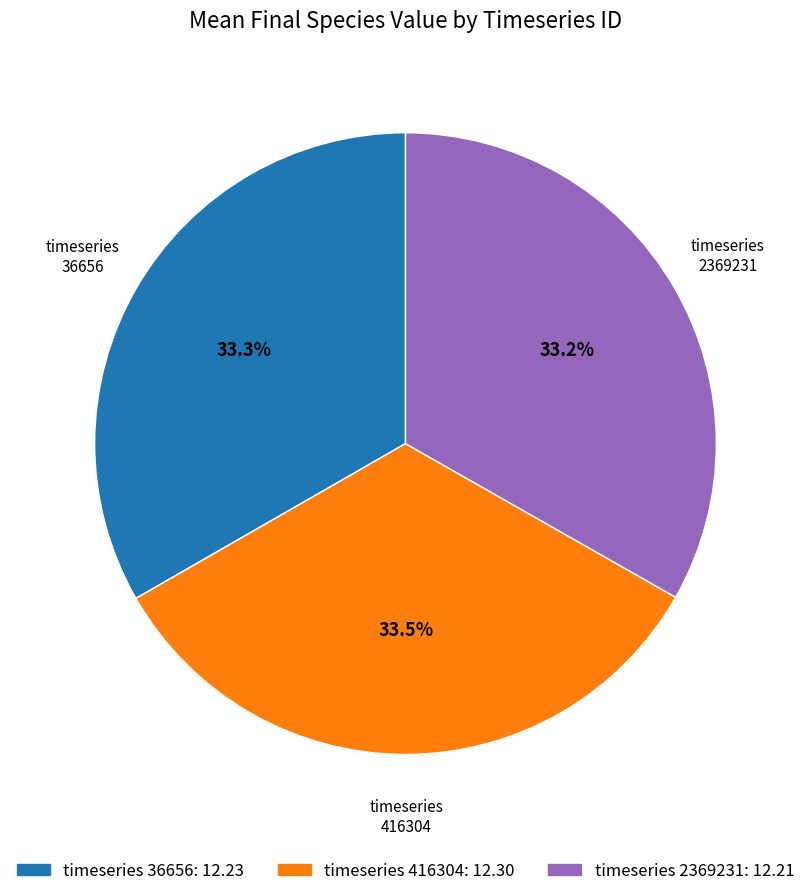

Is there any slice that represents more than half of the pie?

No